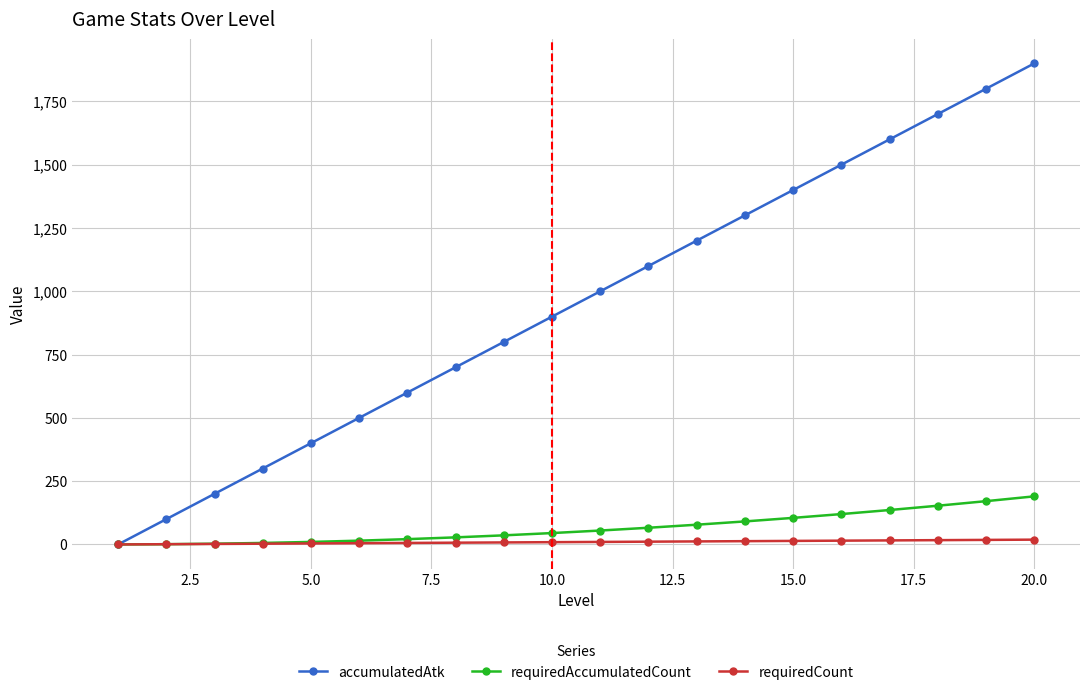

Which series has the largest range (max minus min)?

accumulatedAtk